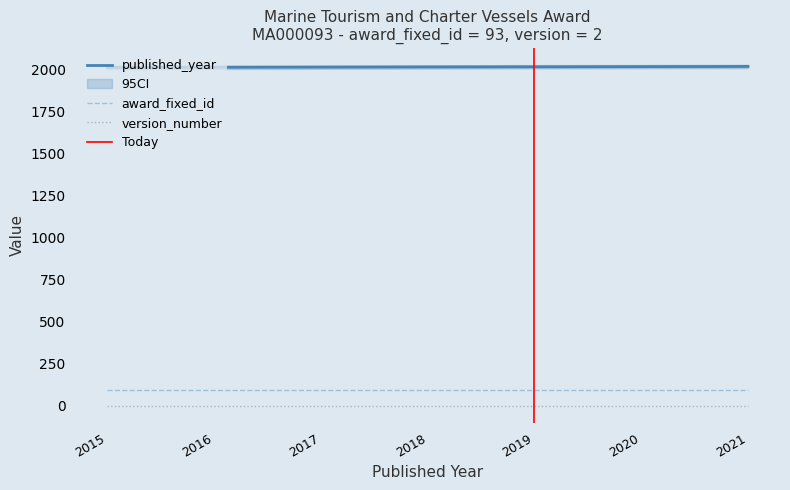

At how many categories does at least one series exceed 1107?

7